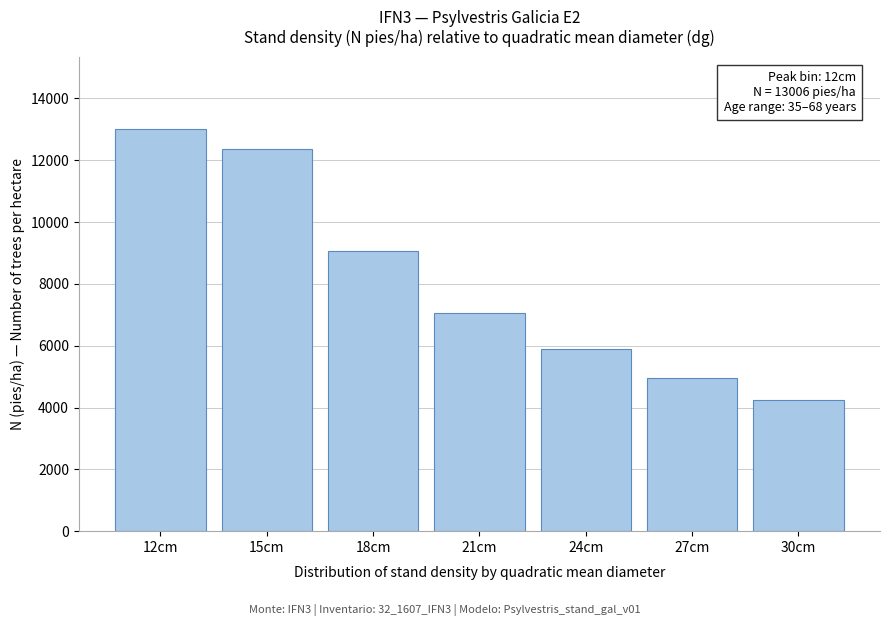

What is the label of the 6th bar from the left?

27cm